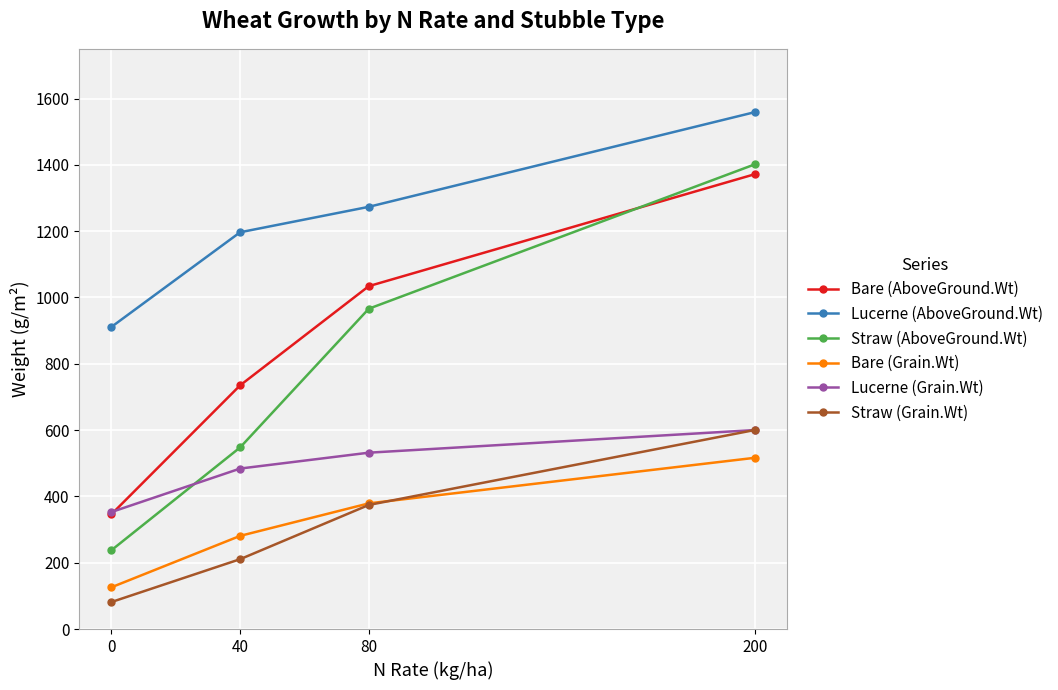

Which series has the widest spread of values?

Straw (AboveGround.Wt)